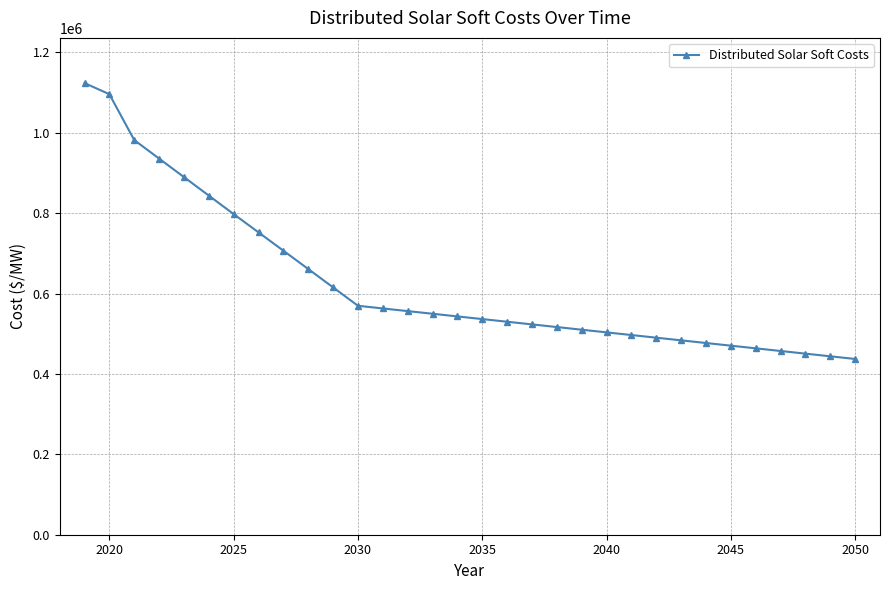

What is the average value?

624251.2